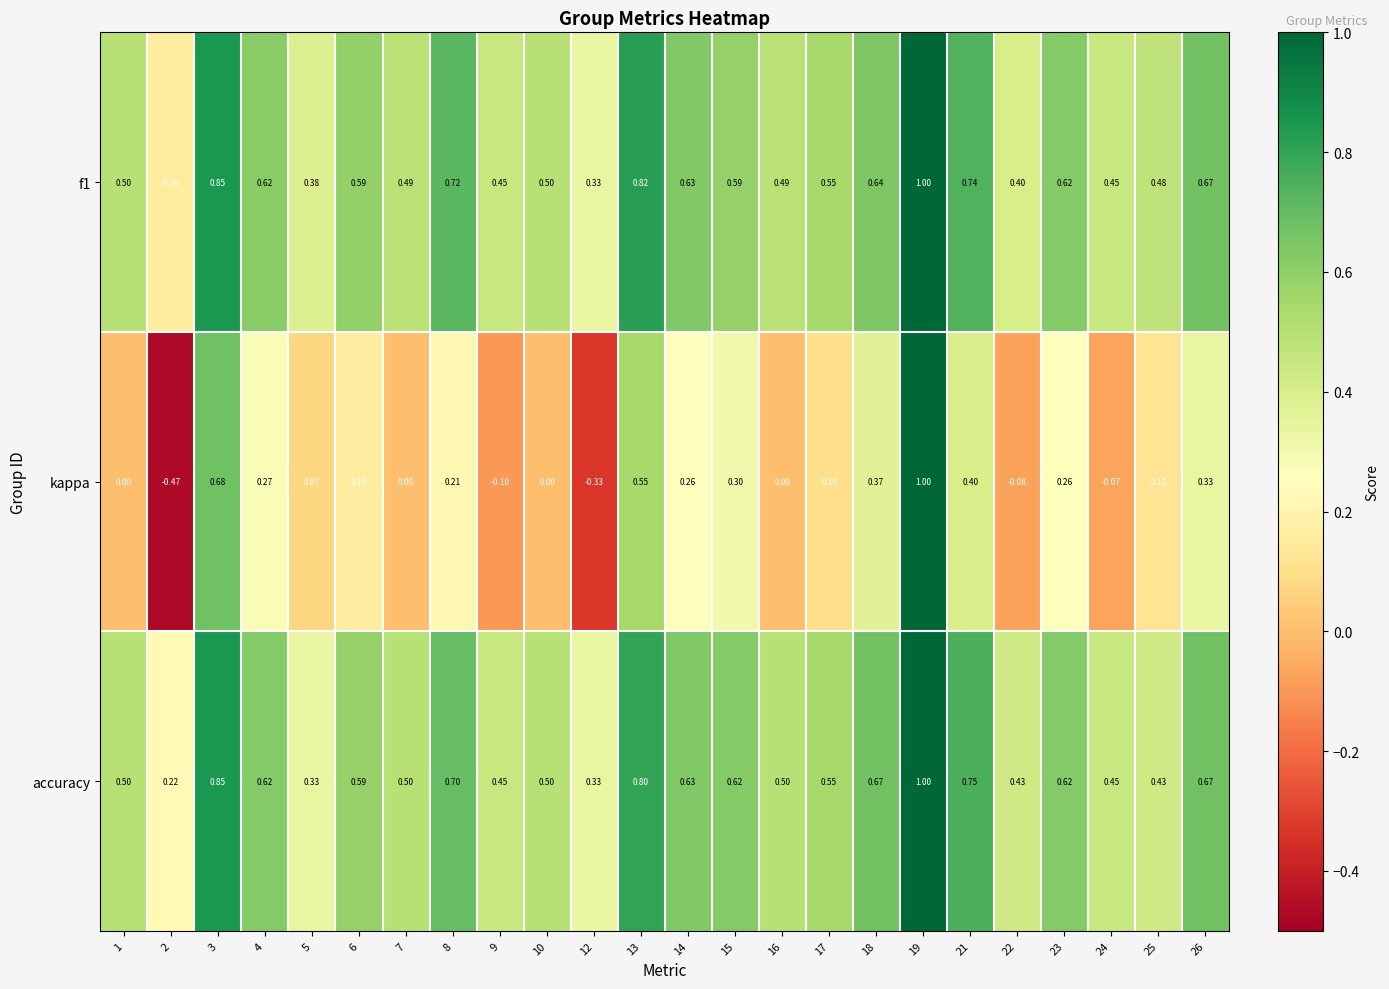

Which series has the widest spread of values?

kappa